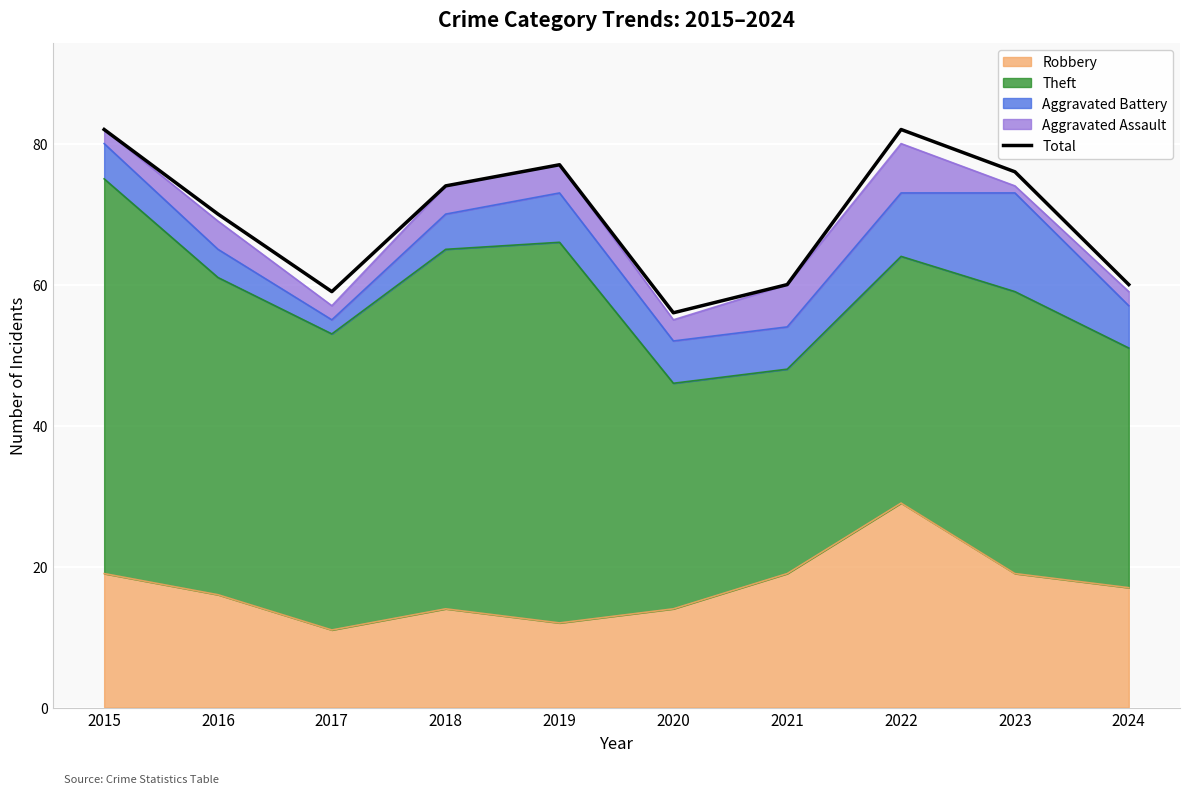

How many interior local peaks (higher than both neighbors) does the data have?

2